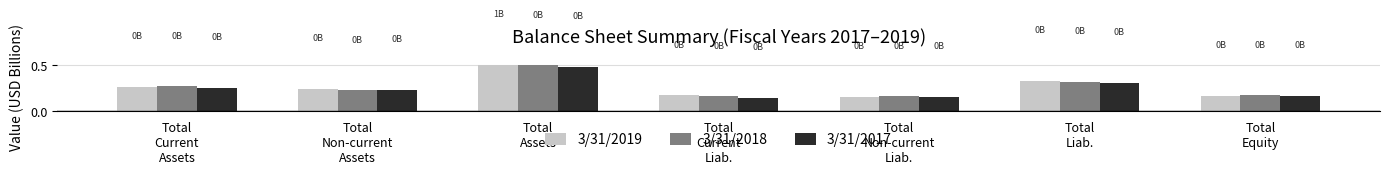

Where is 3/31/2017 nearest to the value 0?

Total
Current
Liab.